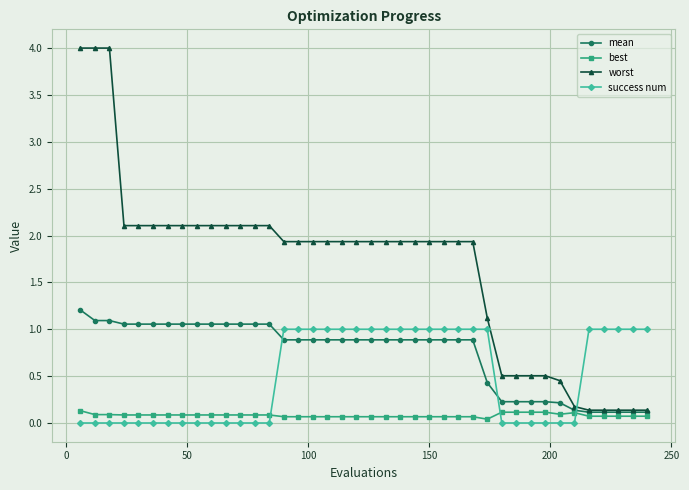

Rank the series by their average value, from highest to lowest.

worst, mean, success num, best